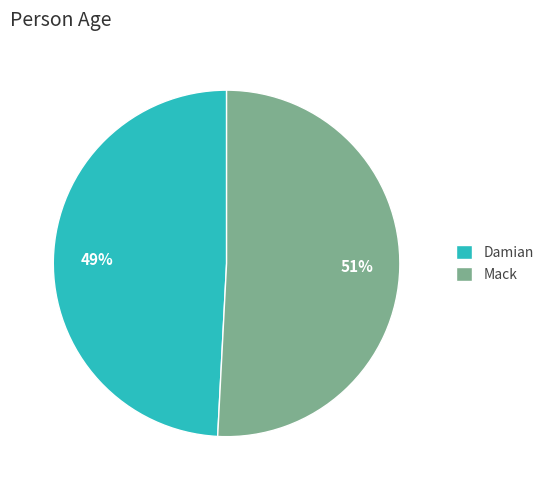

What is the ratio of the value at Mack to the value at Damian?

1.0